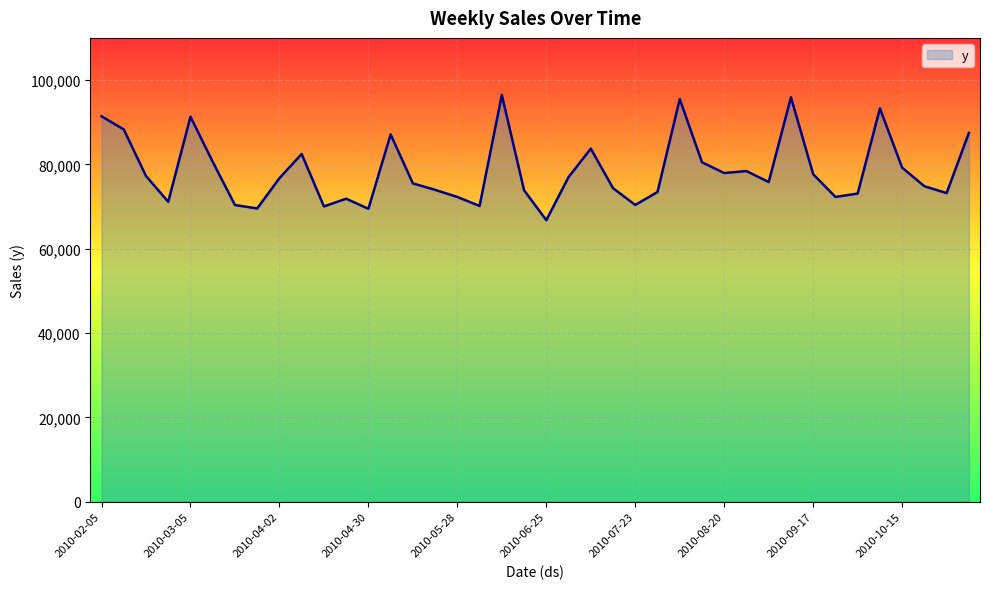

What is the difference between the maximum and minimum values?

29706.1